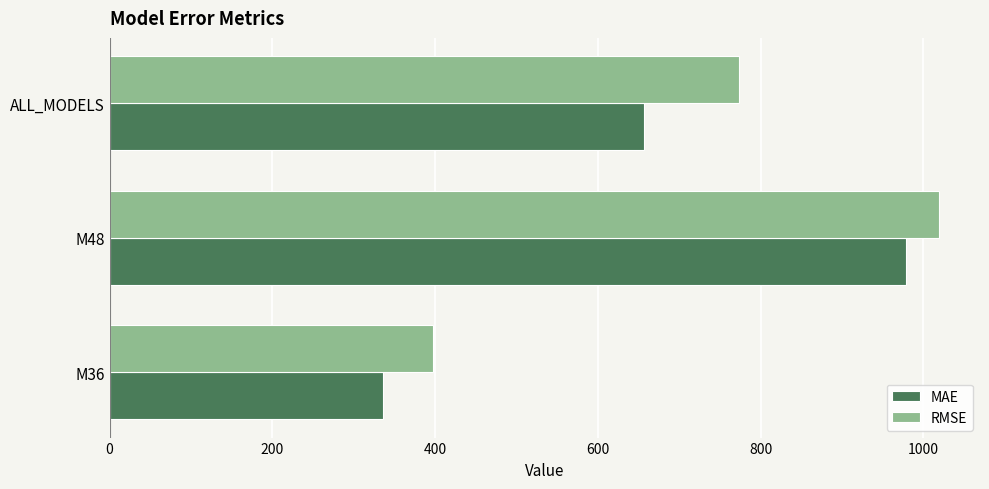

What is the difference between the highest and lowest values at ALL_MODELS?

116.3